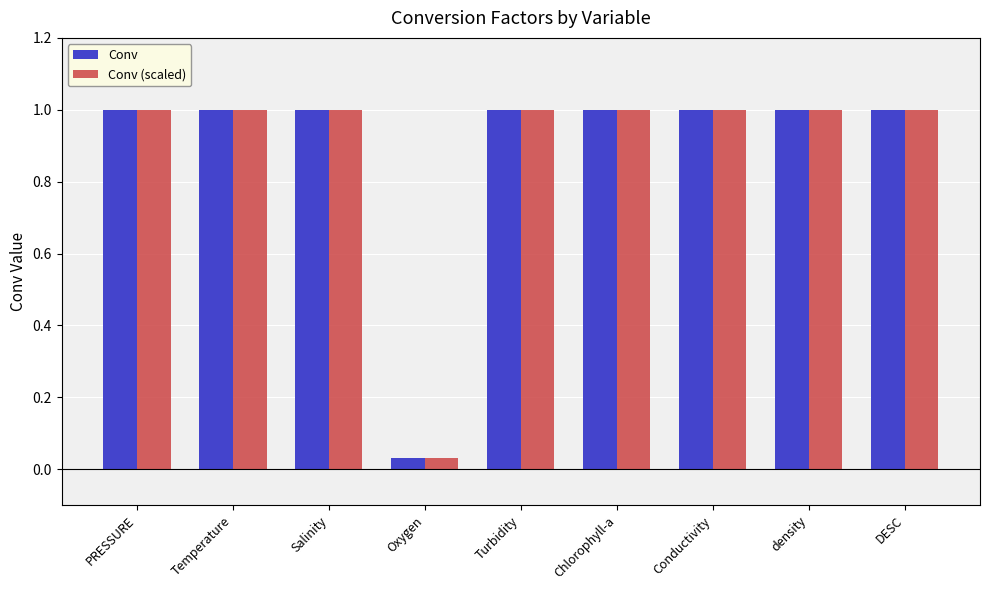

How many Conv (scaled) values are between 1 and 2?

8